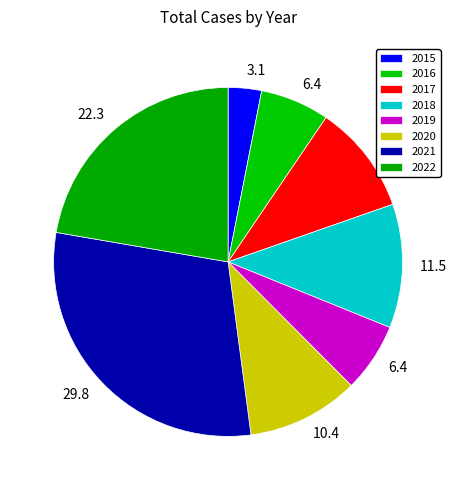

Does any single category account for the majority?

No